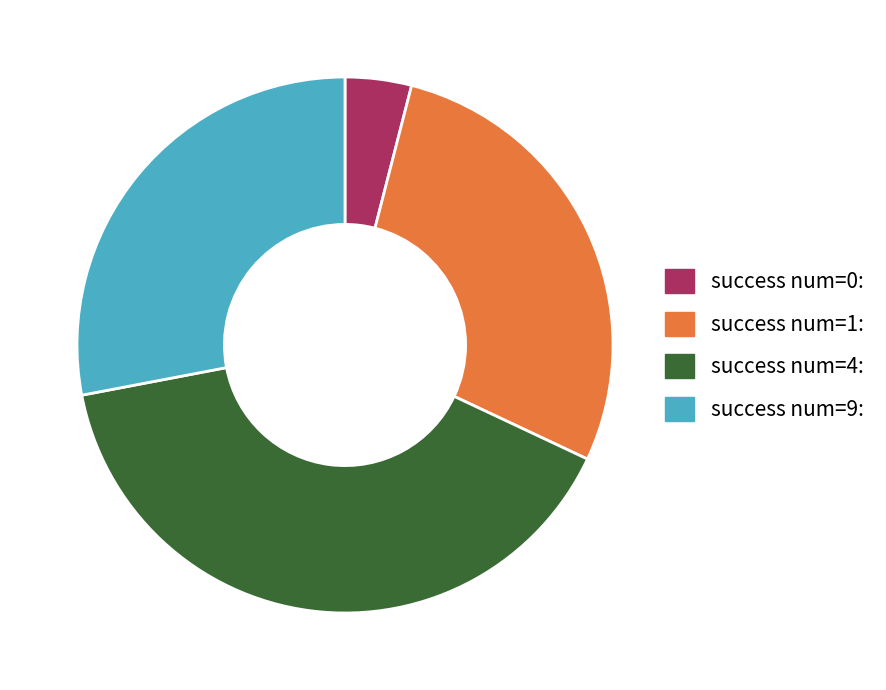

How many segments does this pie chart have?

4